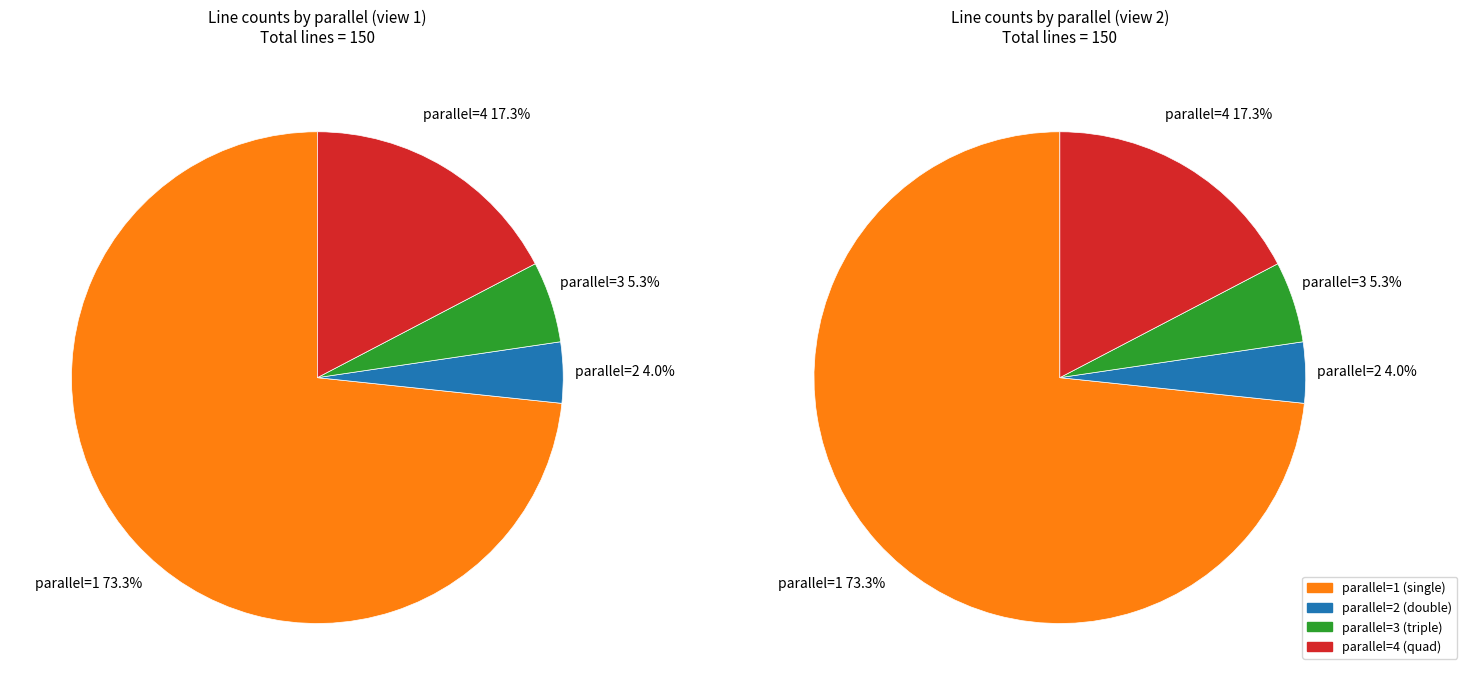

The parallel=3 slice represents 13% of the pie. True or false?

False